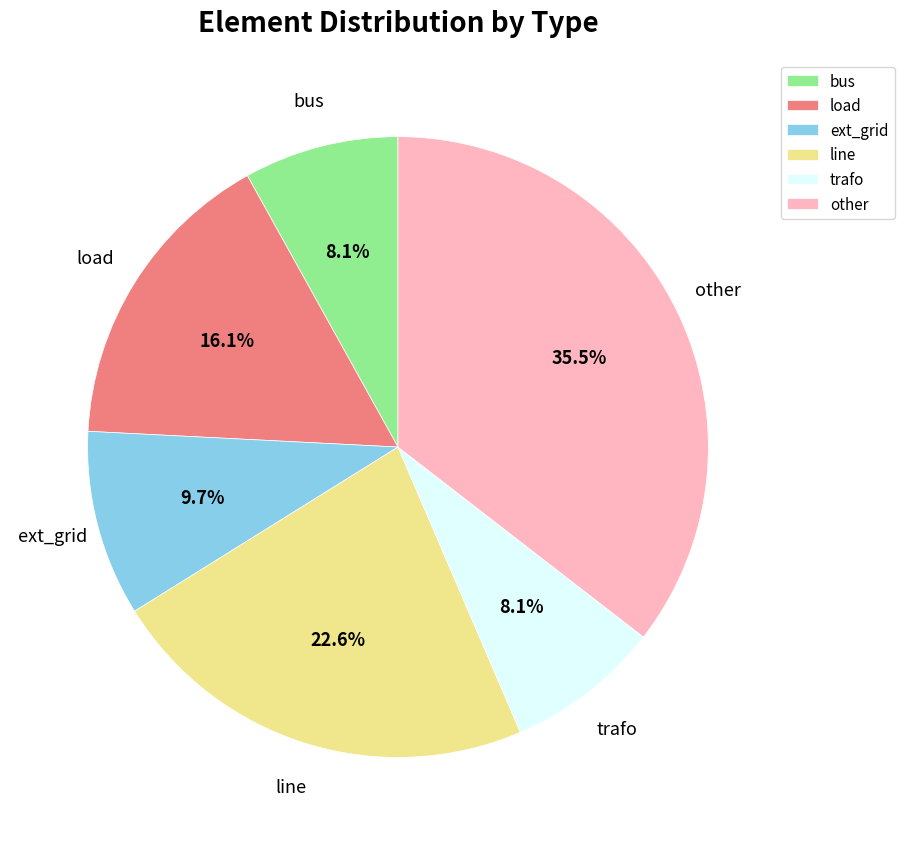

To the nearest percent, what is the difference between the load and trafo slice percentages?

8%